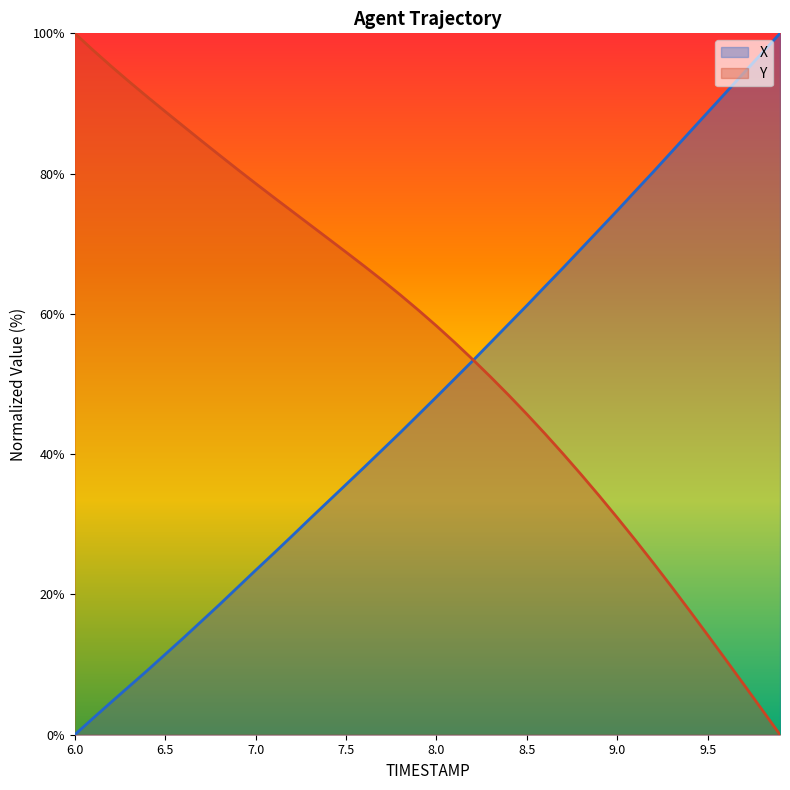

What is the average value of the X series?

48.0